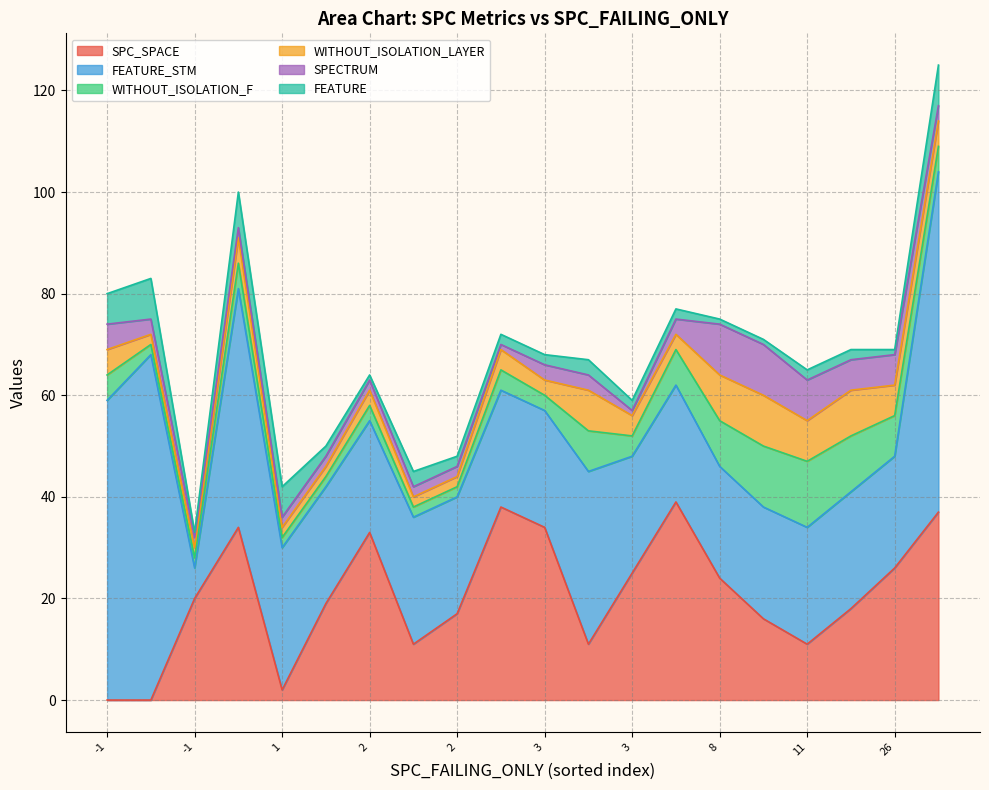

What is the difference between the FEATURE values at 2 and 1?

4